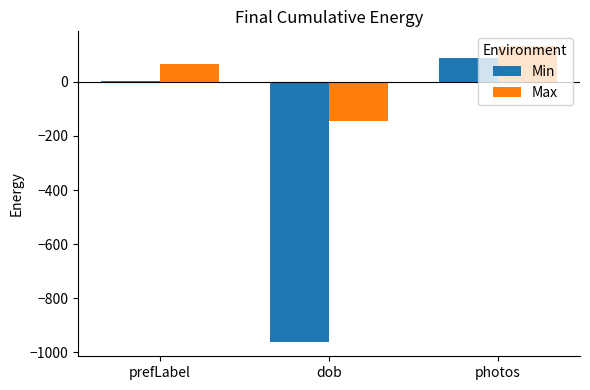

At which category does the chart reach its peak across all series?

photos